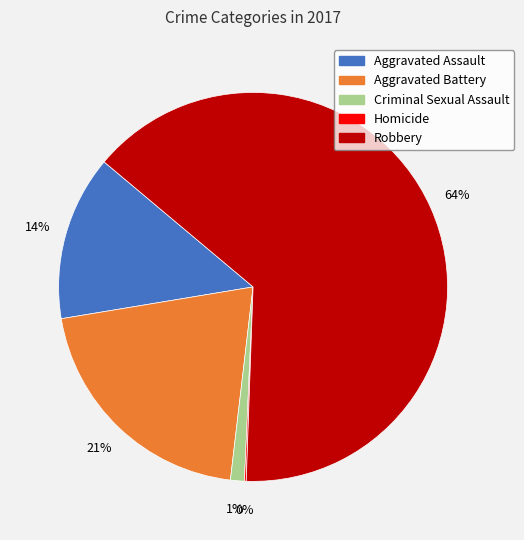

To the nearest percent, what is the difference between the Aggravated Assault and Aggravated Battery slice percentages?

7%